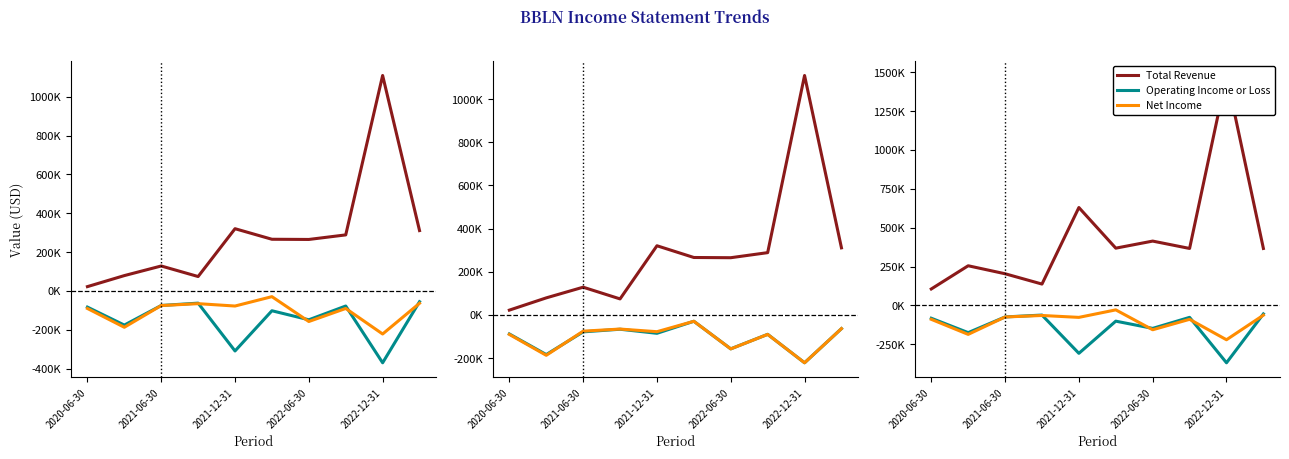

What is the minimum value for Operating Income or Loss?

-369700